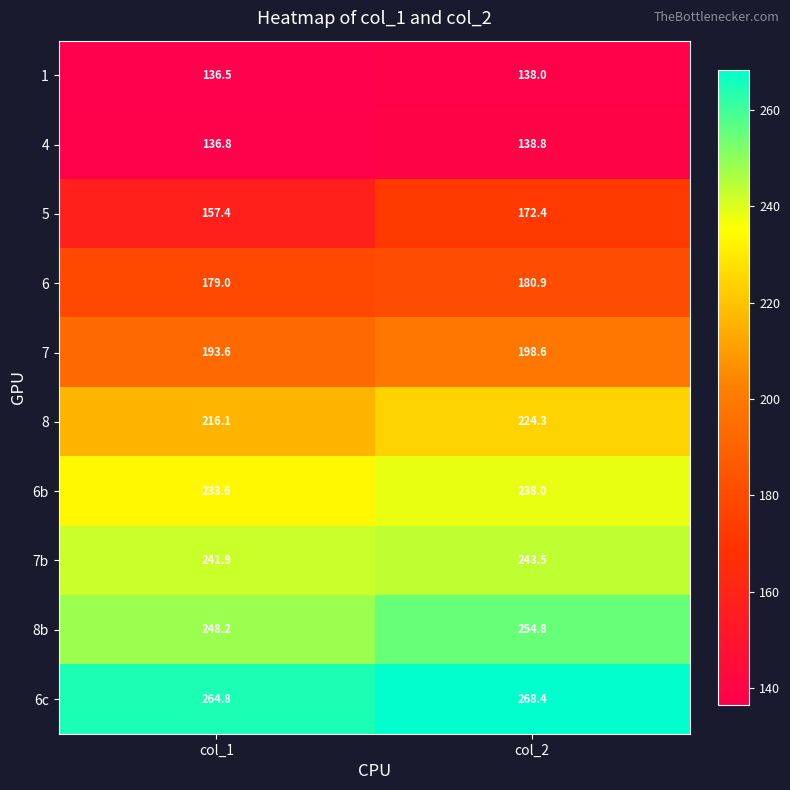

At which label does 8 first exceed 224?

col_2